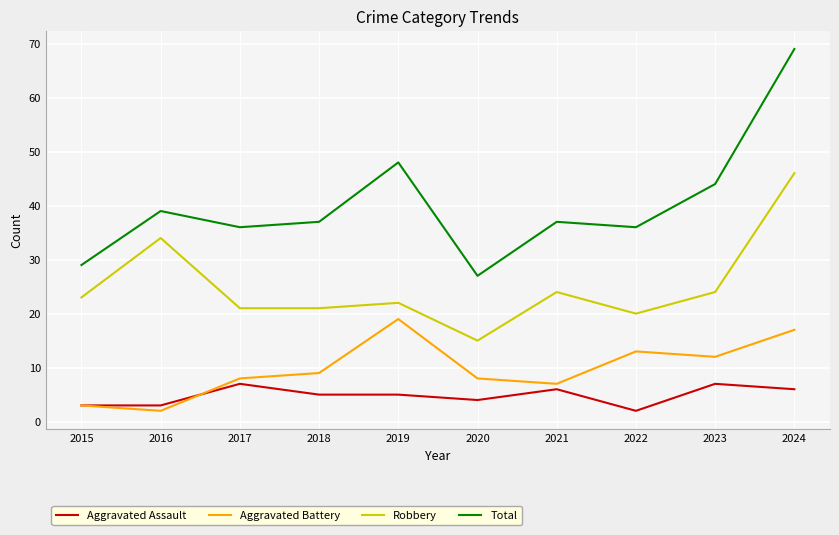

True or false: Aggravated Battery and Total intersect in this chart.

False